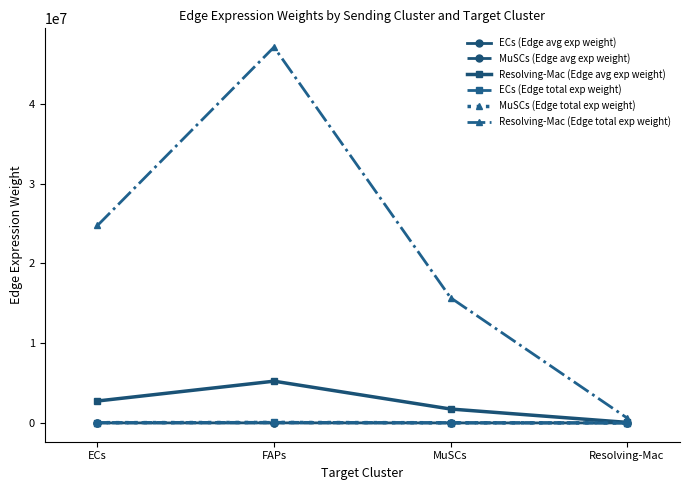

At which label does Resolving-Mac (Edge avg exp weight) first exceed 2749142?

ECs